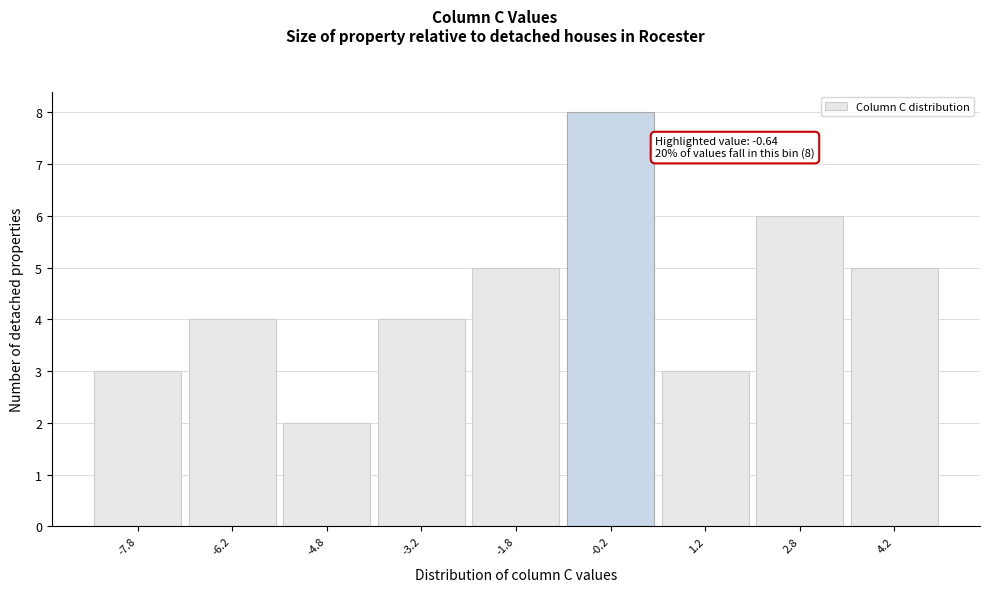

Over which range of the x-axis is the bar tallest?

-1.0 to 0.5